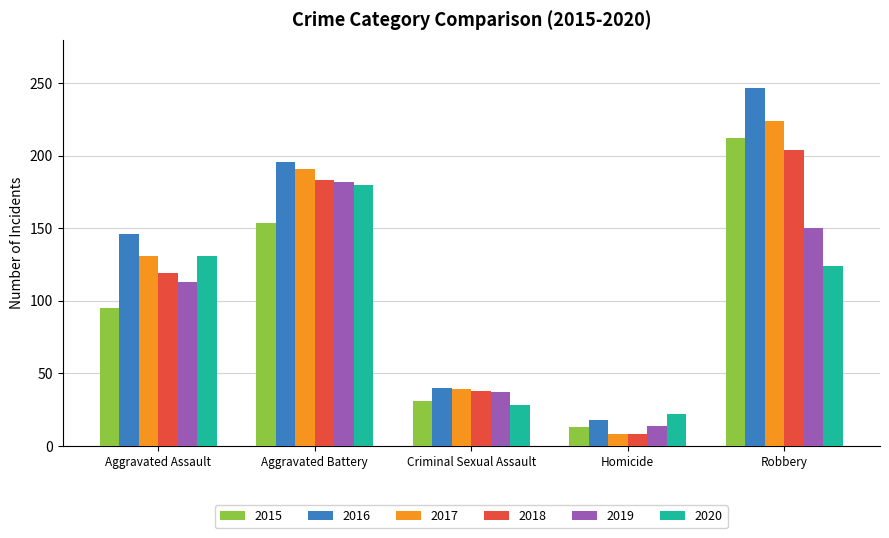

True or false: 2015 has a value of 212 at Robbery.

True